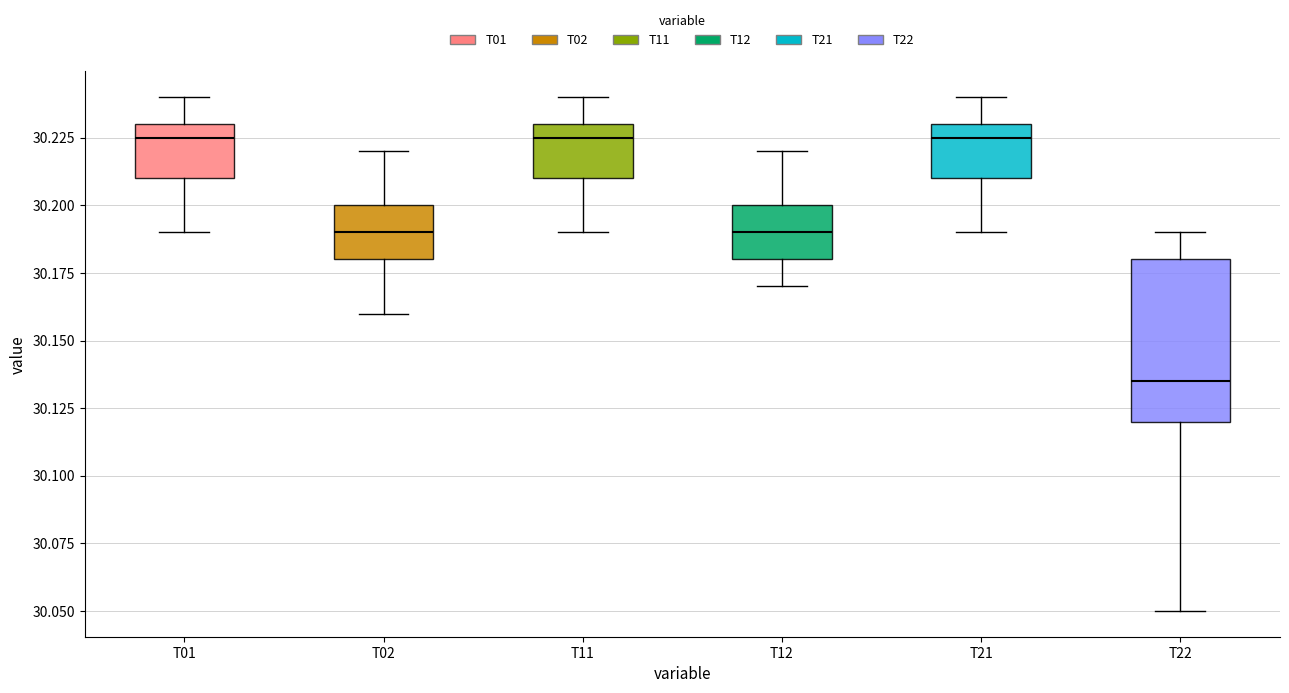

Reading left to right, read every box against the y-axis: the position of its median line, the range the box covers, and the ends of its whiskers. The values are not printed on the chart, so give them approximately, as read against the axis.

T01: median 30.225, box 30.210 to 30.230, whiskers 30.190 to 30.240
T02: median 30.190, box 30.180 to 30.200, whiskers 30.160 to 30.220
T11: median 30.225, box 30.210 to 30.230, whiskers 30.190 to 30.240
T12: median 30.190, box 30.180 to 30.200, whiskers 30.170 to 30.220
T21: median 30.225, box 30.210 to 30.230, whiskers 30.190 to 30.240
T22: median 30.135, box 30.120 to 30.180, whiskers 30.050 to 30.190